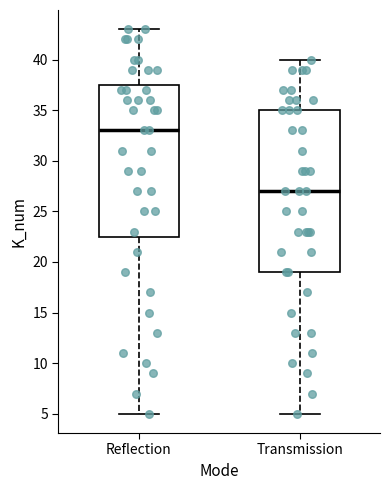

Reading left to right, read every box against the y-axis: the position of its median line, the range the box covers, and the ends of its whiskers. The values are not printed on the chart, so give them approximately, as read against the axis.

Reflection: median 33.0, box 22.5 to 37.5, whiskers 5.0 to 43.0
Transmission: median 27.0, box 19.0 to 35.0, whiskers 5.0 to 40.0